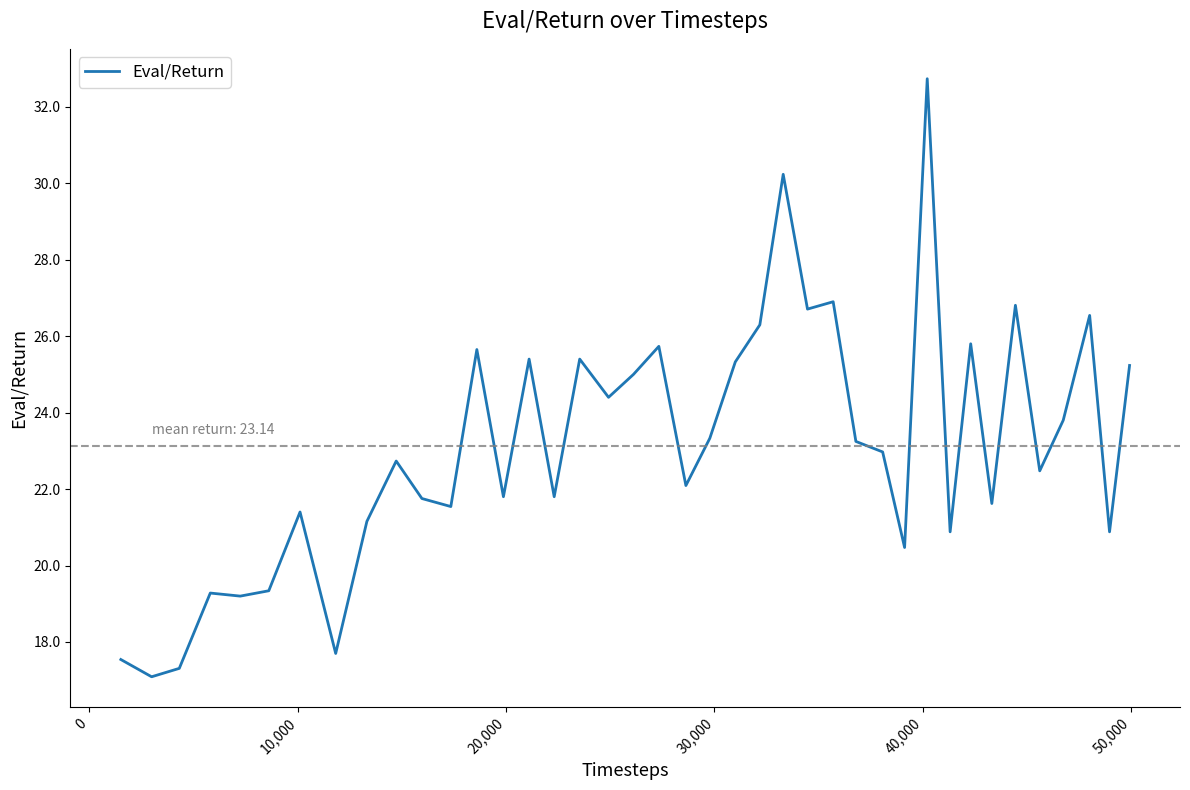

Does the chart have visible grid lines?

No